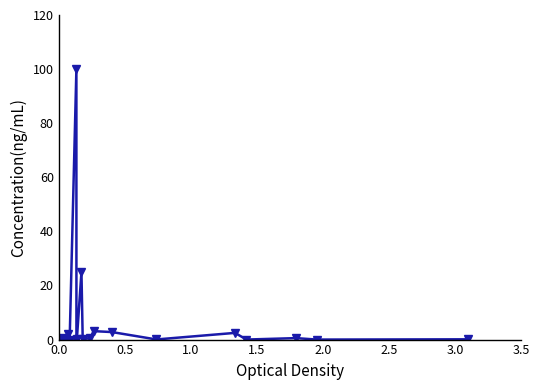

True or false: the data has more than 2 interior local peaks.

True